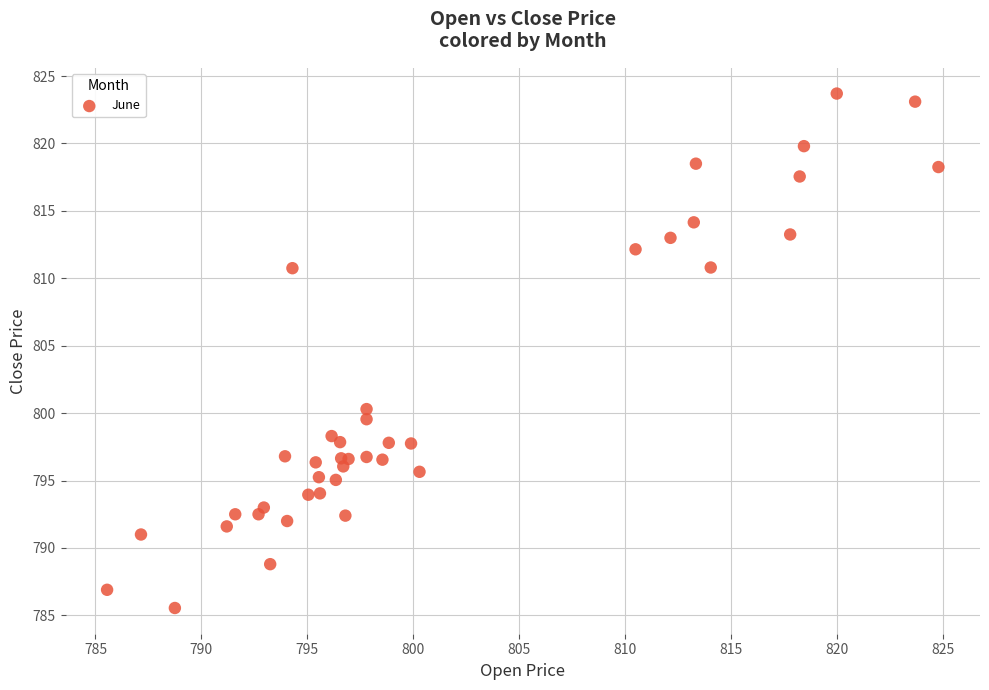

What Y value in the scatter plot is closest to 804?

800.3